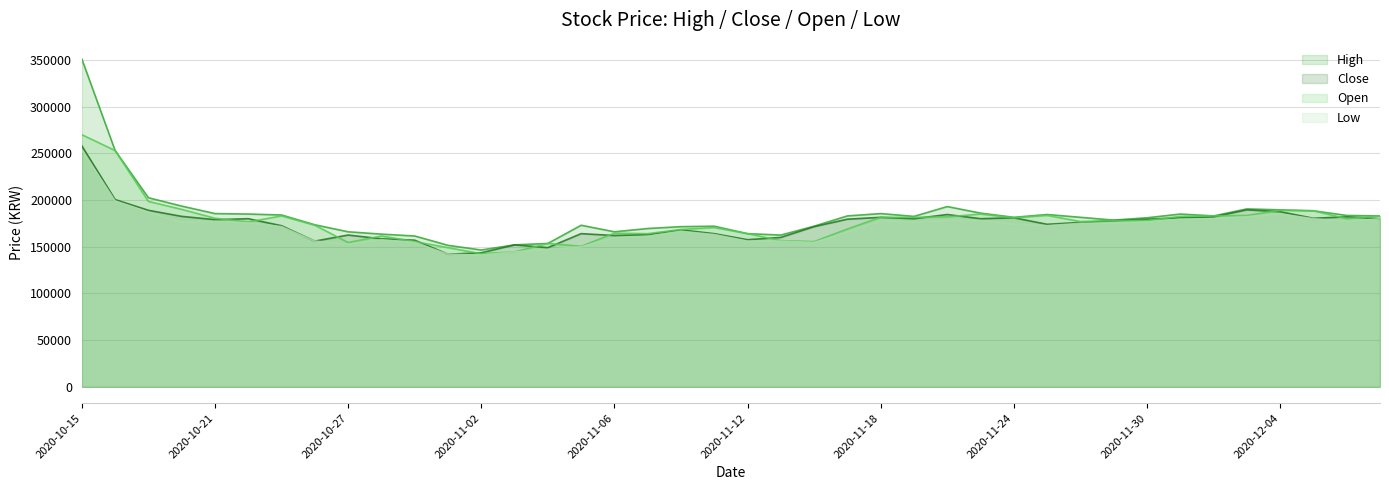

What are all the series names shown in the legend?

High, Close, Open, Low